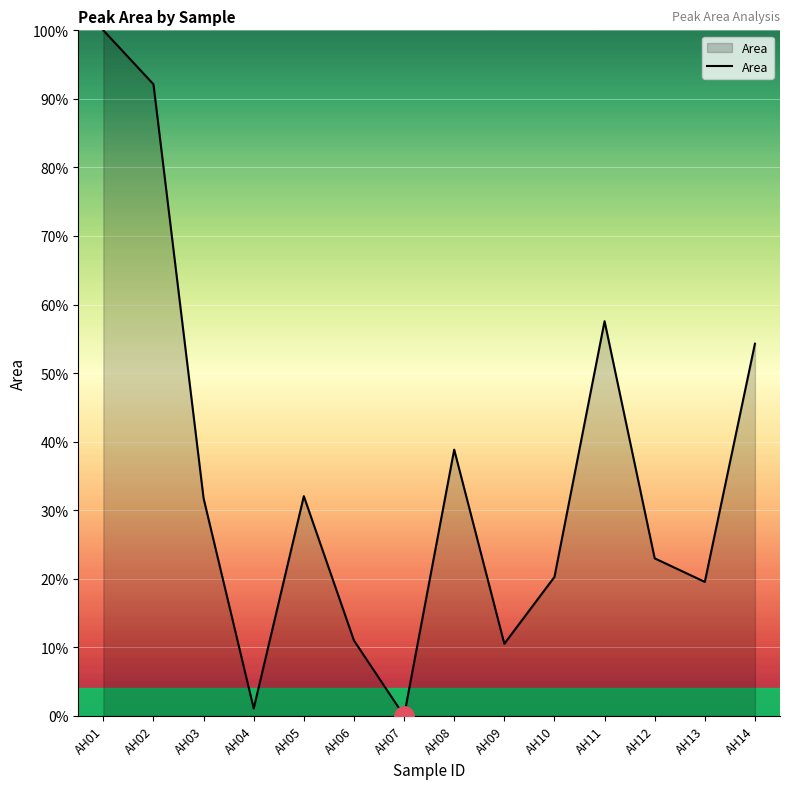

Which has a higher value, AH07 or AH11?

AH11